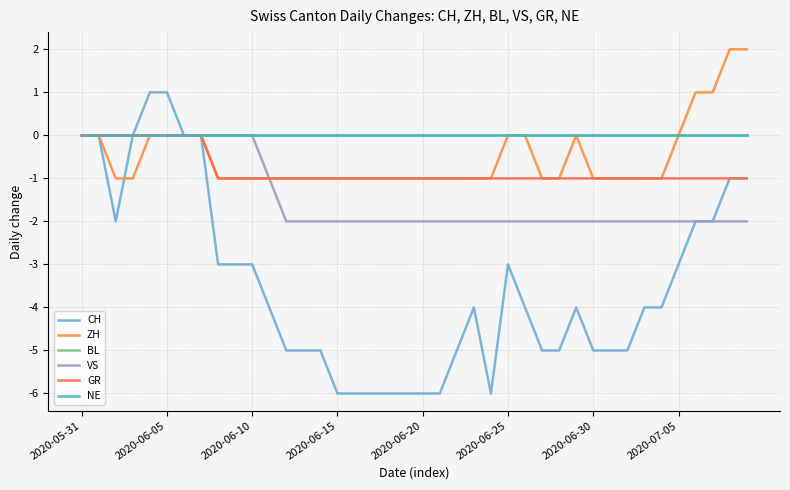

Is this an area chart (filled region under the line)?

No